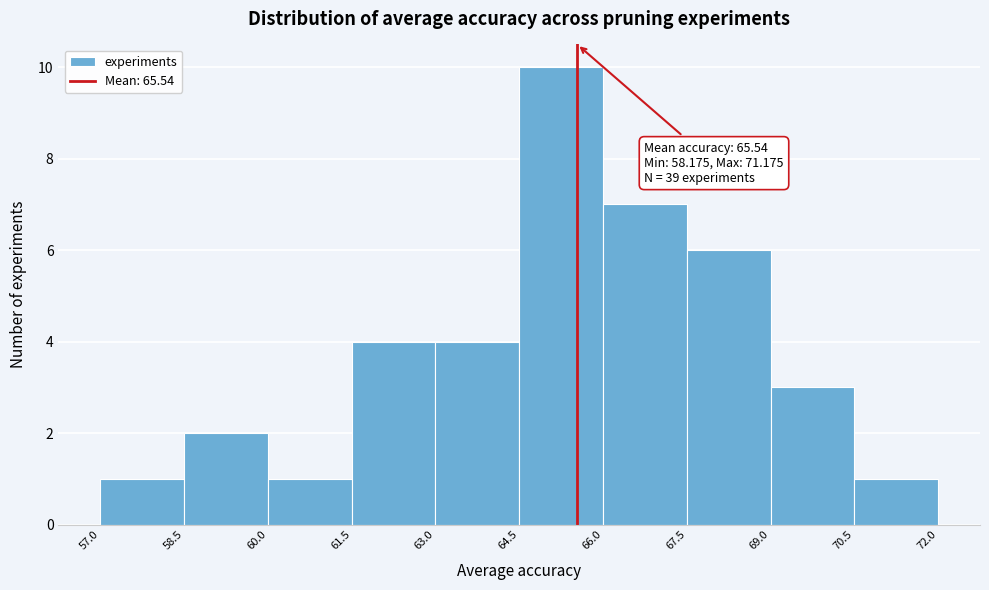

Which range on the x-axis has the tallest bar?

64.5 to 66.0